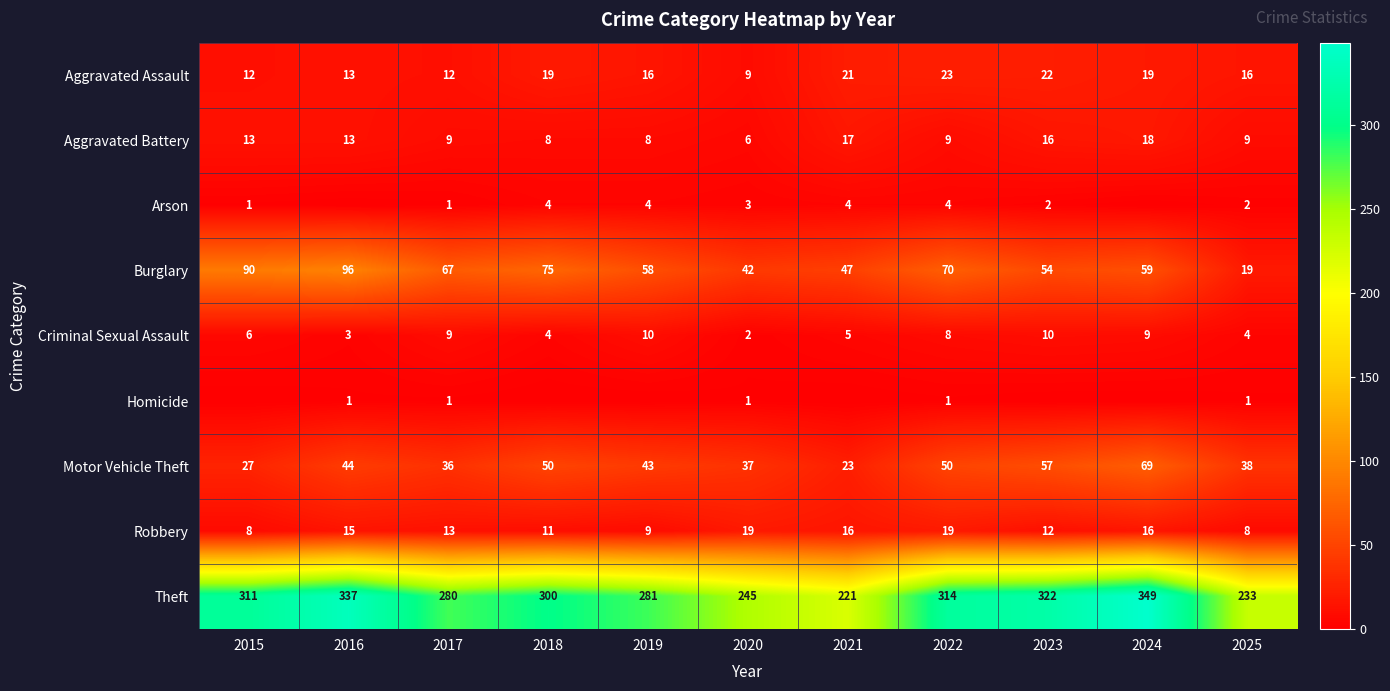

True or false: Aggravated Assault has a value of 19 at 2018.

True